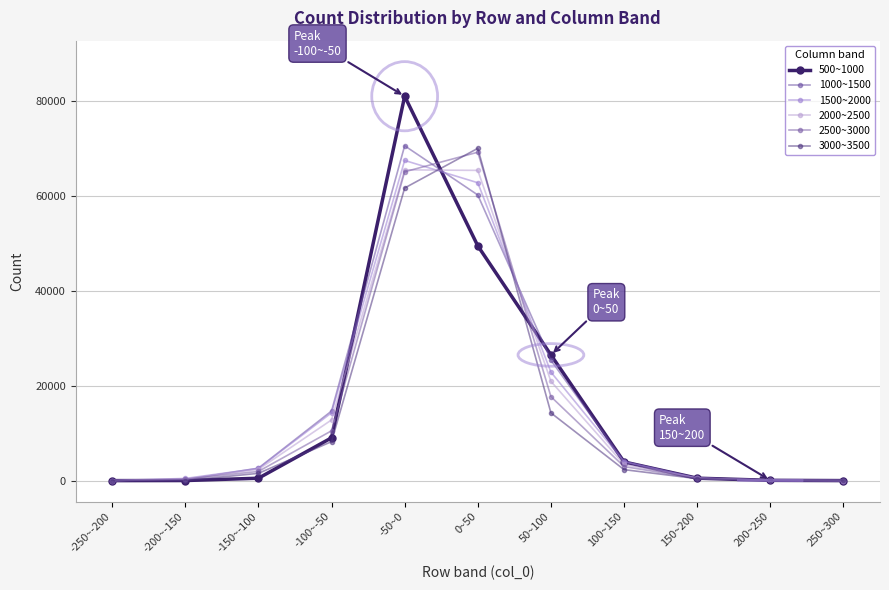

What is the difference between the second highest and minimum values in the 2500~3000 series?

65094